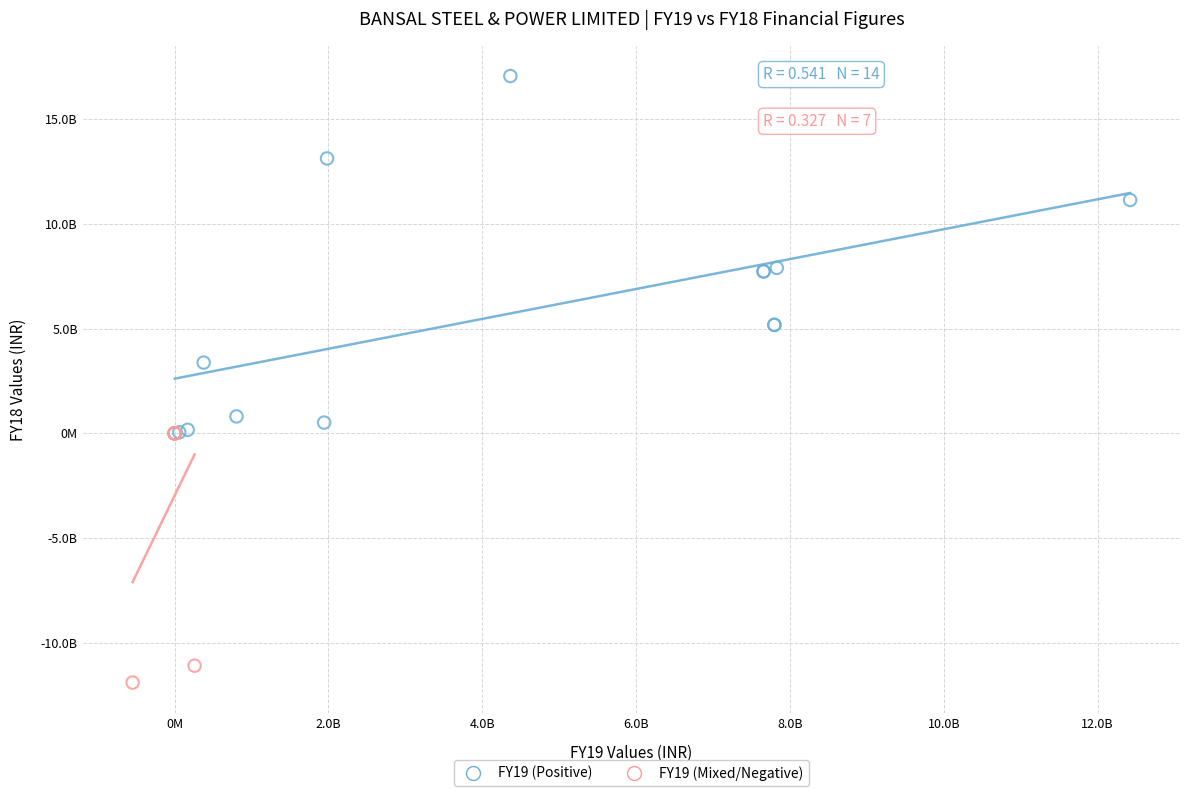

What are all the series names shown in the legend?

FY19 (Positive), FY19 (Mixed/Negative)